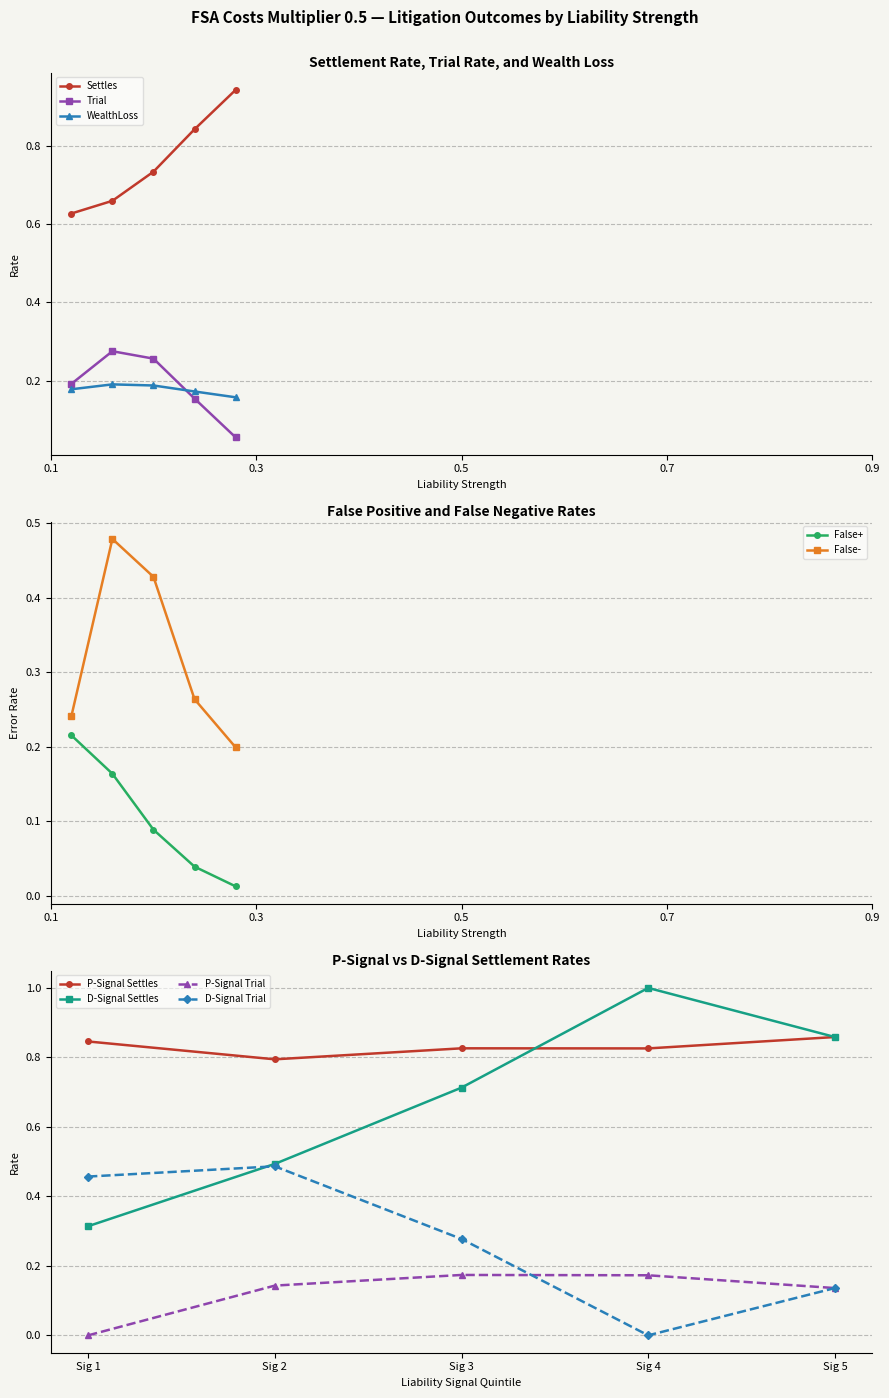

True or false: NoDispute and False+- cross at least once.

False